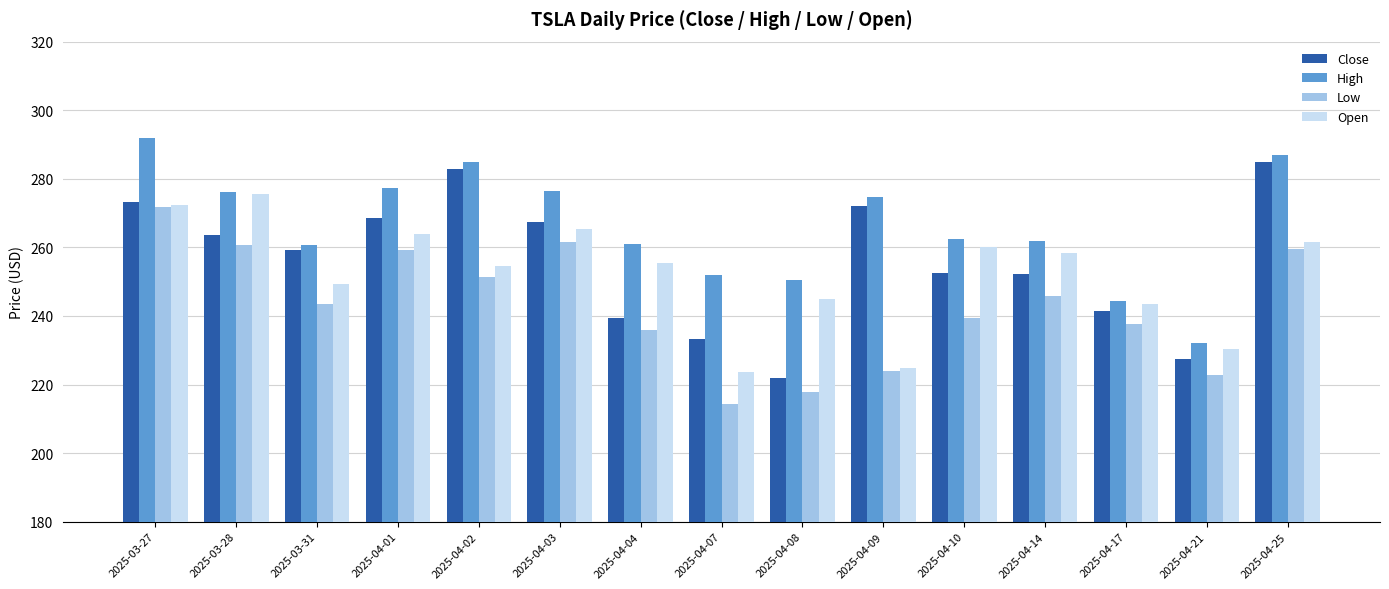

At which category does the chart reach its peak across all series?

2025-03-27